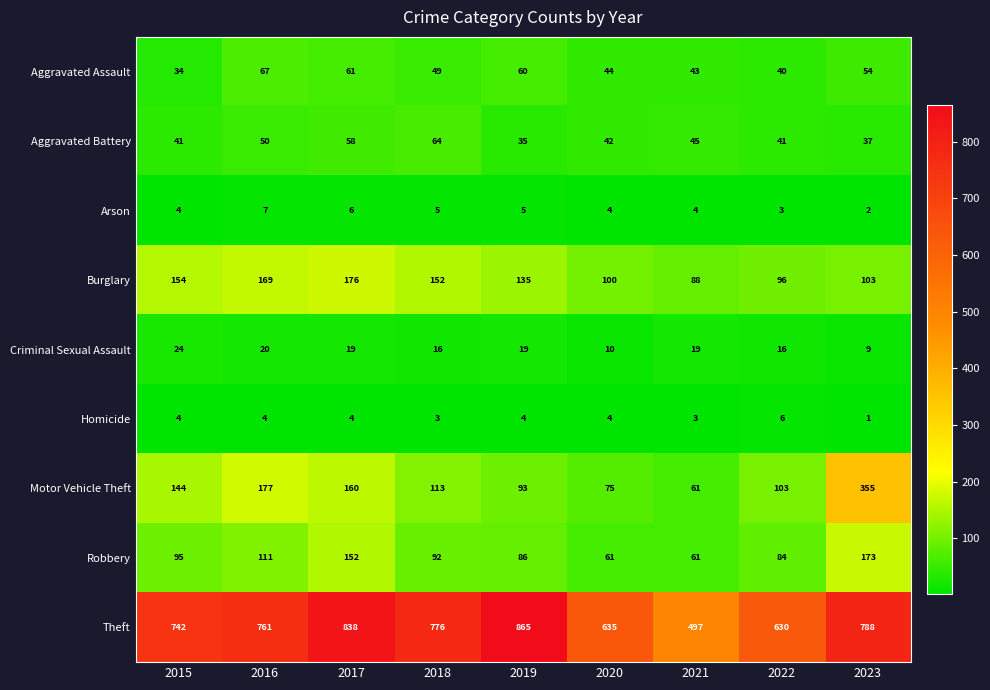

Which series has the largest range (max minus min)?

Theft